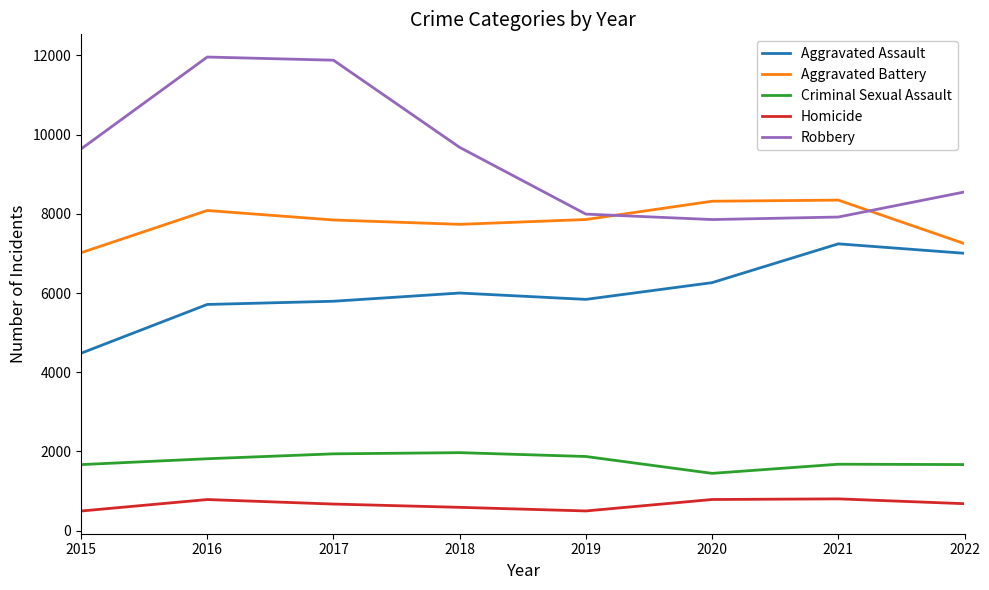

The value of Robbery at 2021 is 7920. True or false?

True